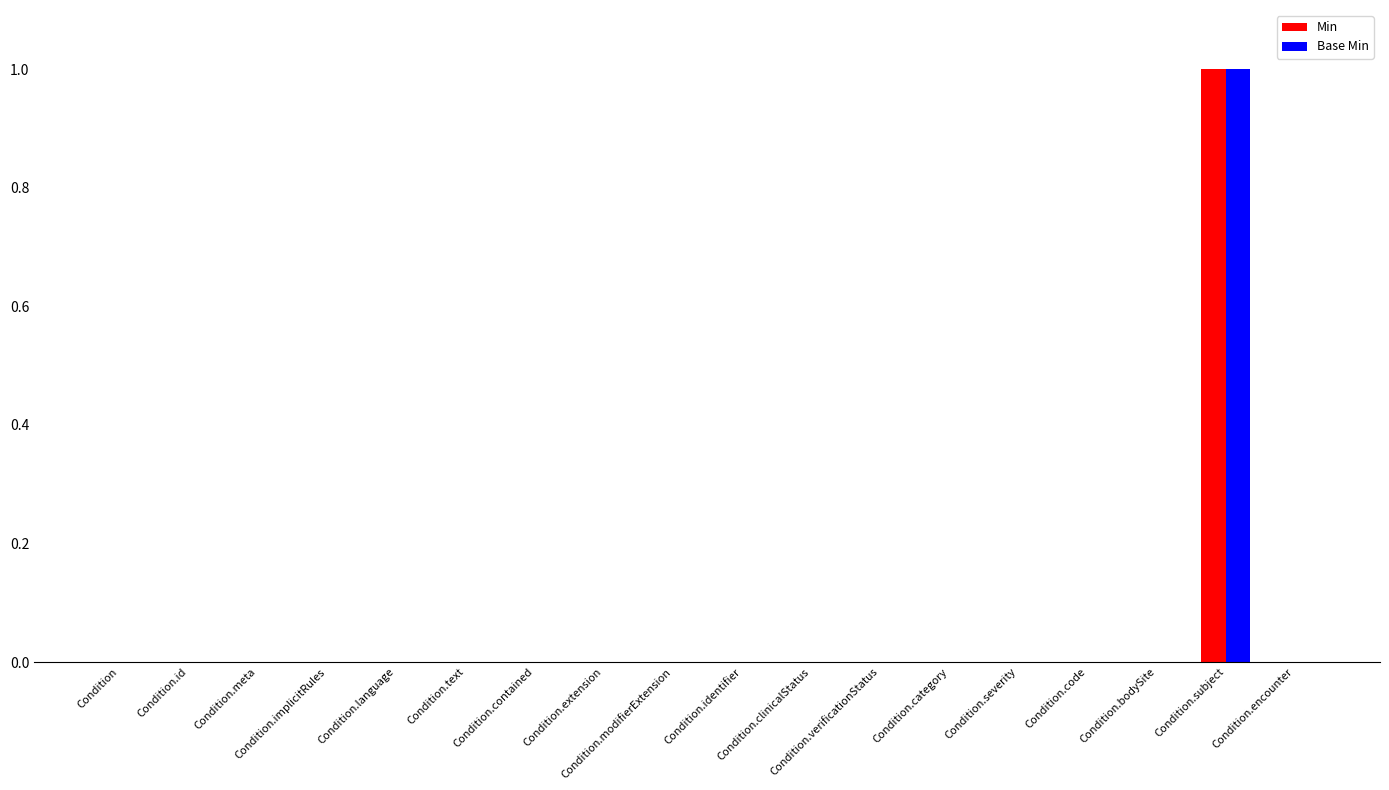

Is it true that Min equals 0 at Condition.code?

False